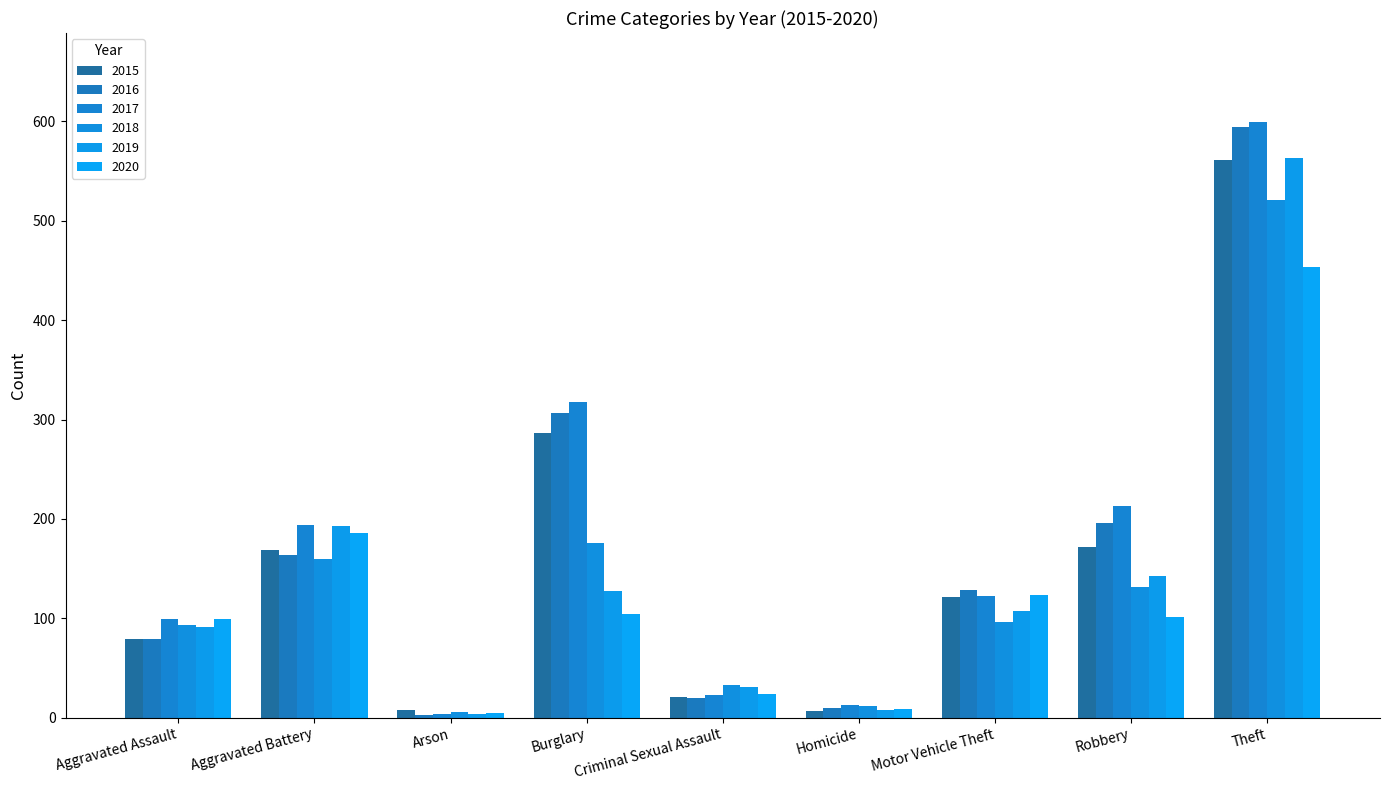

Between Arson and Theft, which series saw the biggest shift?

2017